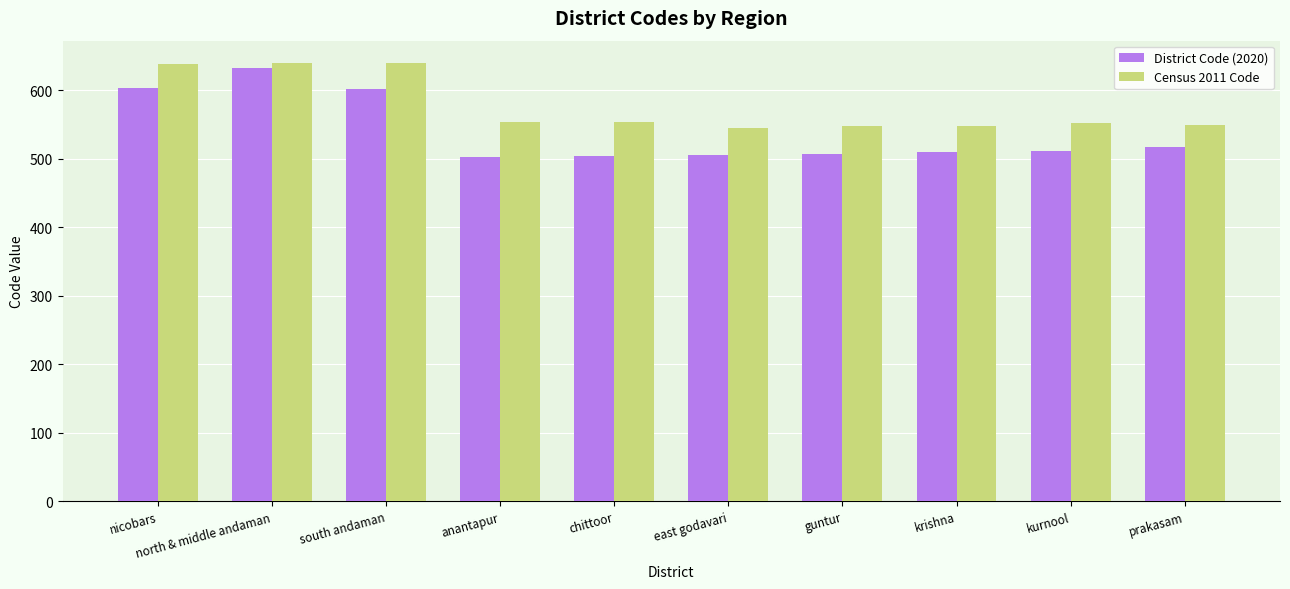

At how many categories does at least one series exceed 537?

10